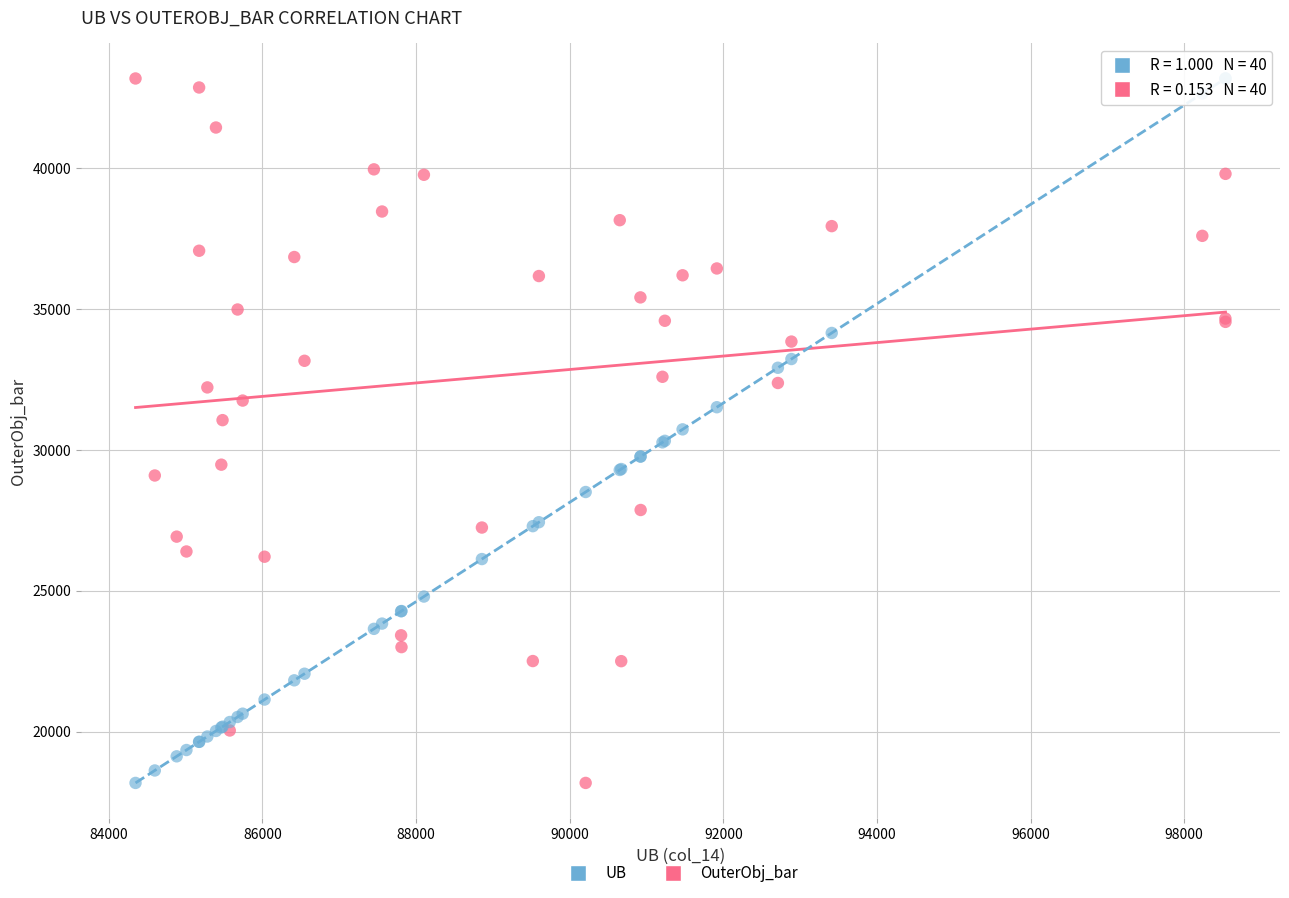

What is the X range (max minus min) for the scatter plot?

14192.0